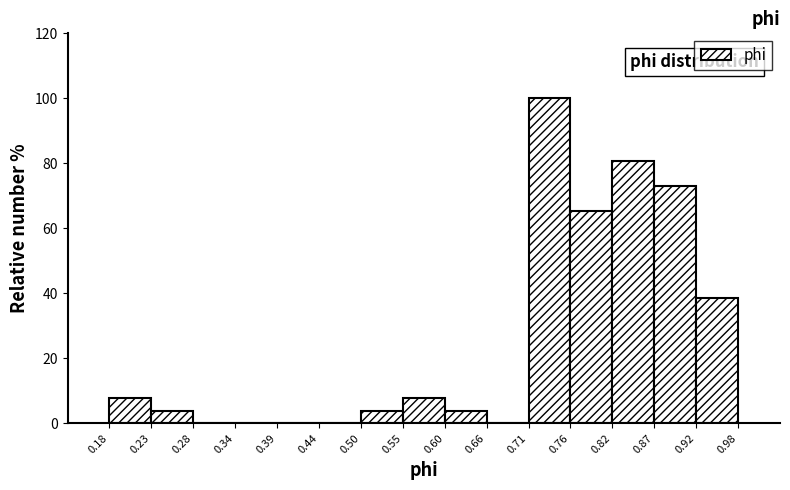

What is the height of the bar covering 0.55 to 0.60 on the x-axis? The values are not printed on the chart, so give them approximately, as read against the axis.

8